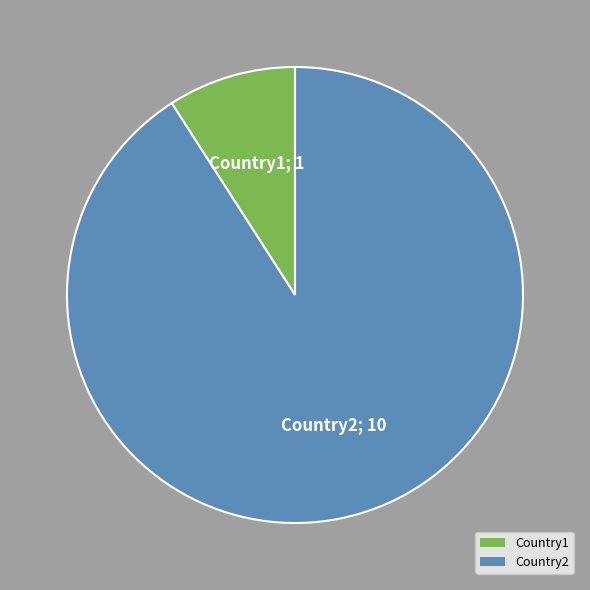

Combined, do Country1 and Country2 account for over 50%?

Yes